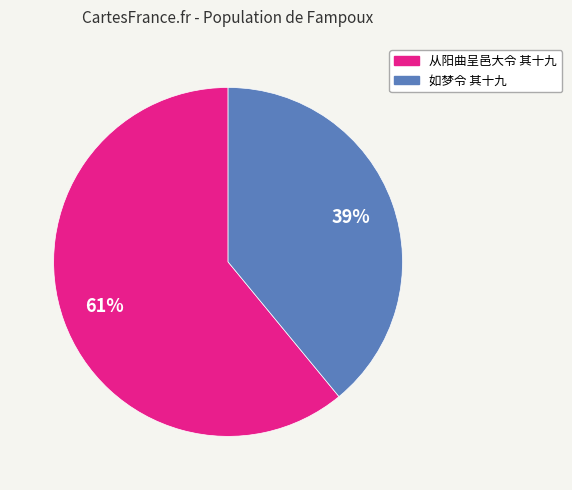

Which slice is the smallest?

如梦令 其十九